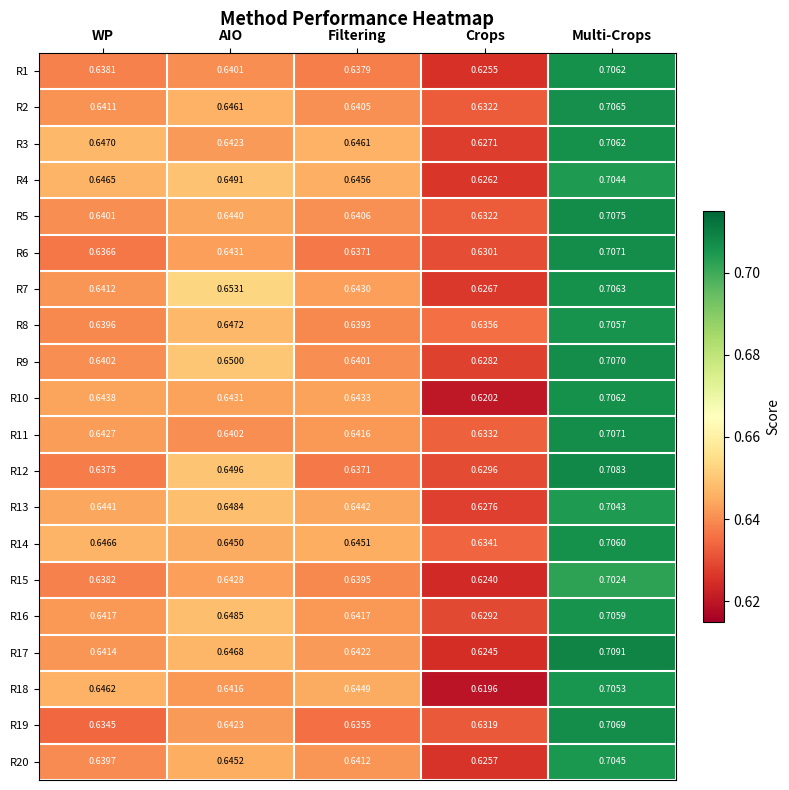

At which label does R20 reach its peak?

Multi-Crops